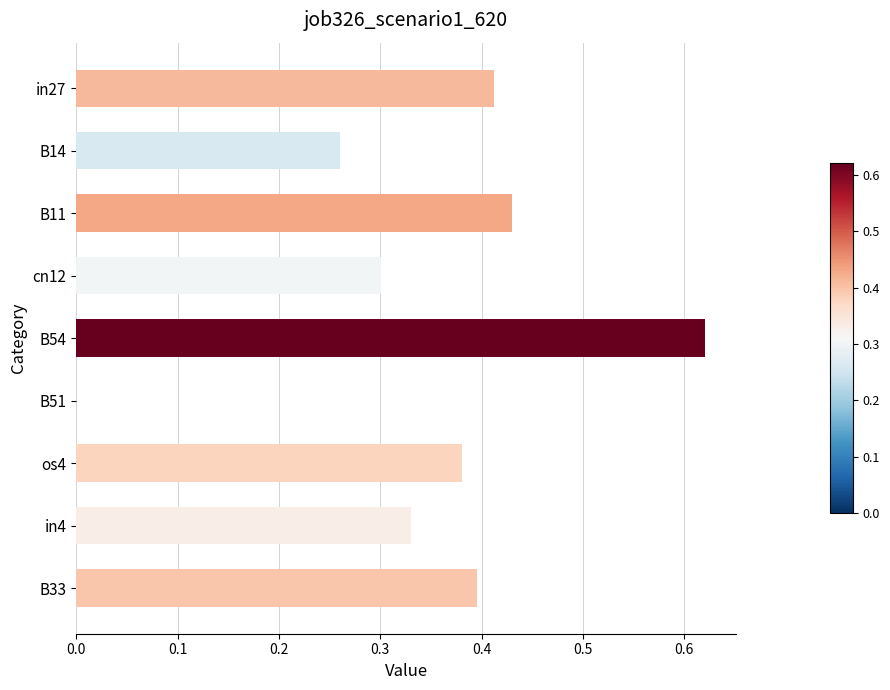

What is the sum of all values?

3.1